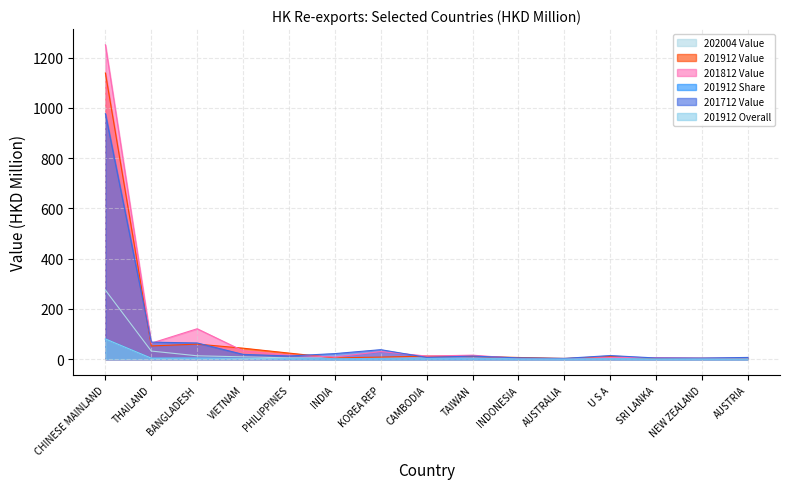

List the labels in order of 201912 Overall value, largest first.

CHINESE MAINLAND, BANGLADESH, THAILAND, VIETNAM, PHILIPPINES, CAMBODIA, TAIWAN, U S A, KOREA REP, INDONESIA, INDIA, NEW ZEALAND, AUSTRALIA, SRI LANKA, AUSTRIA